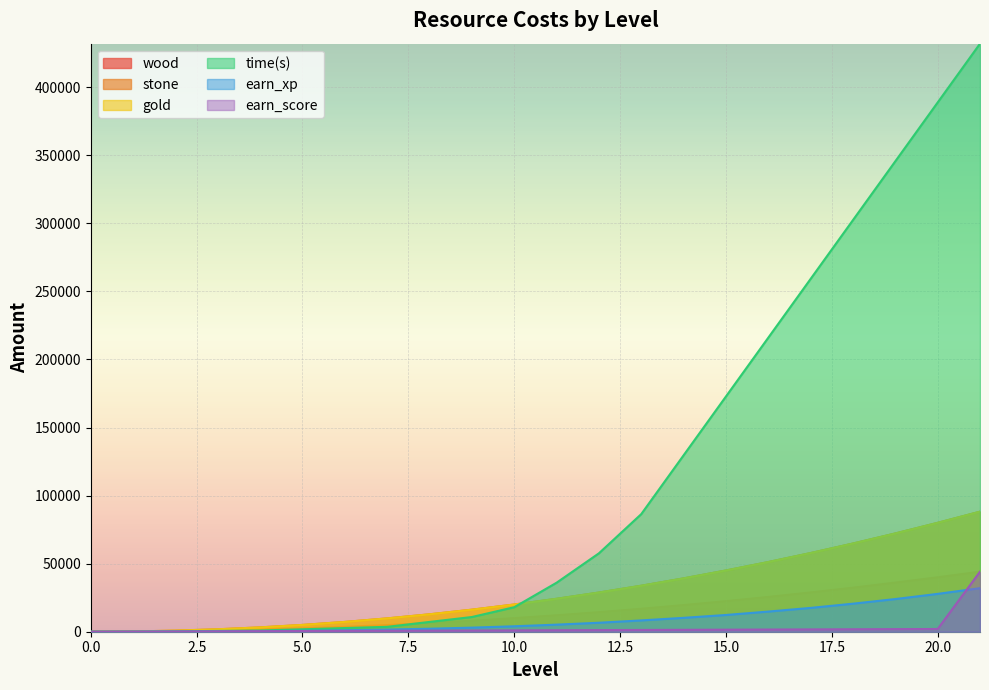

Is it true that stone equals 24200 at 11?

True